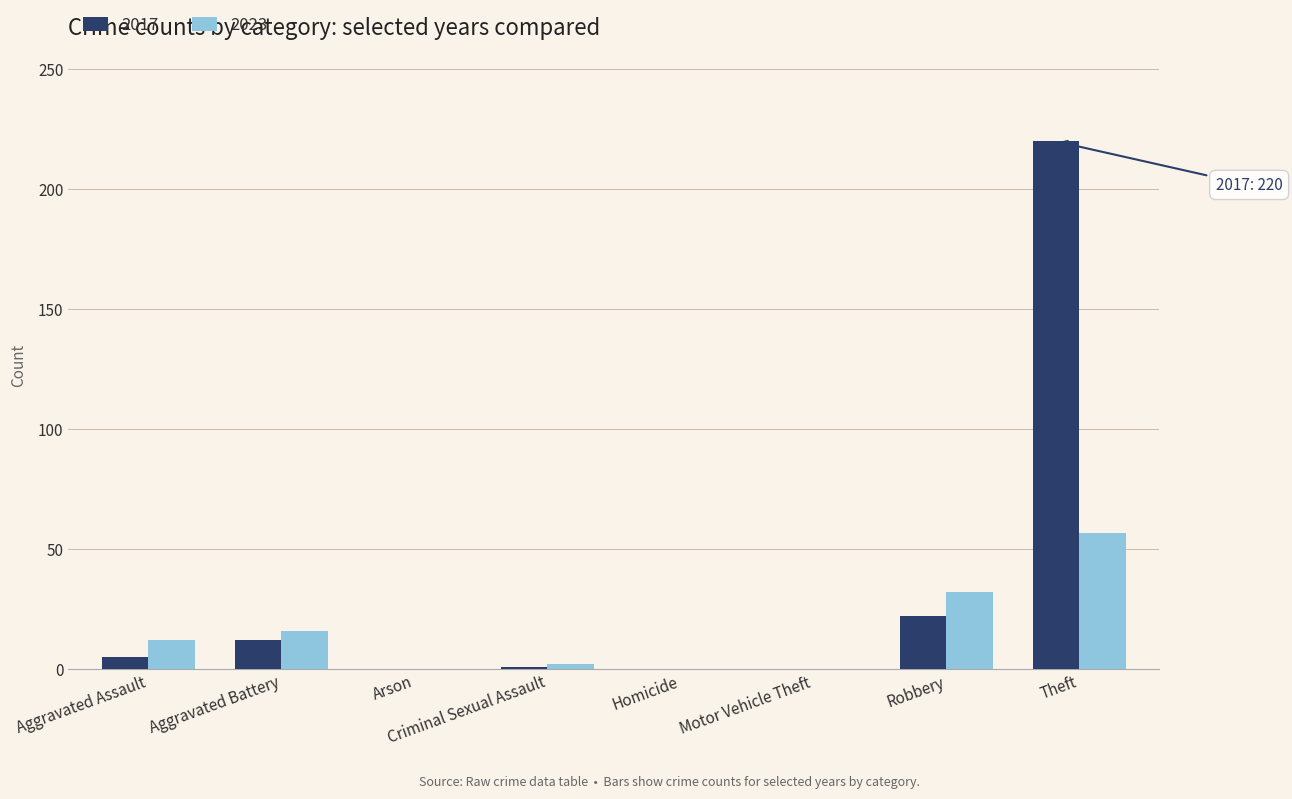

Which series changed the most between Aggravated Battery and Motor Vehicle Theft?

2023